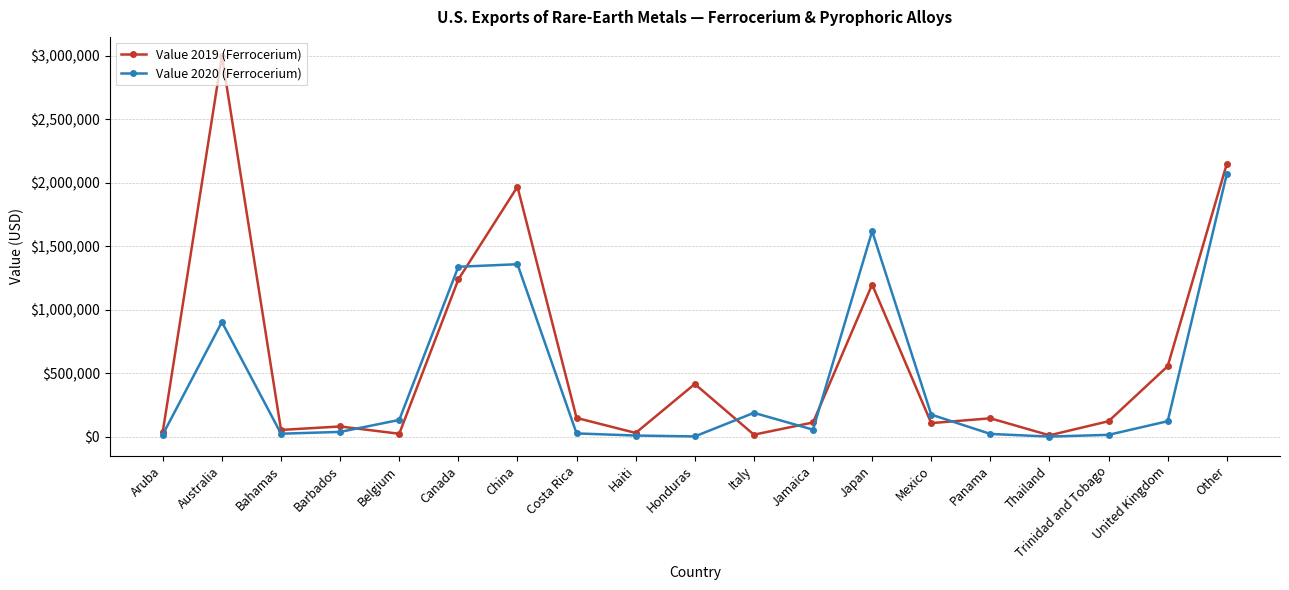

Does the chart display data point markers on the line(s)?

Yes